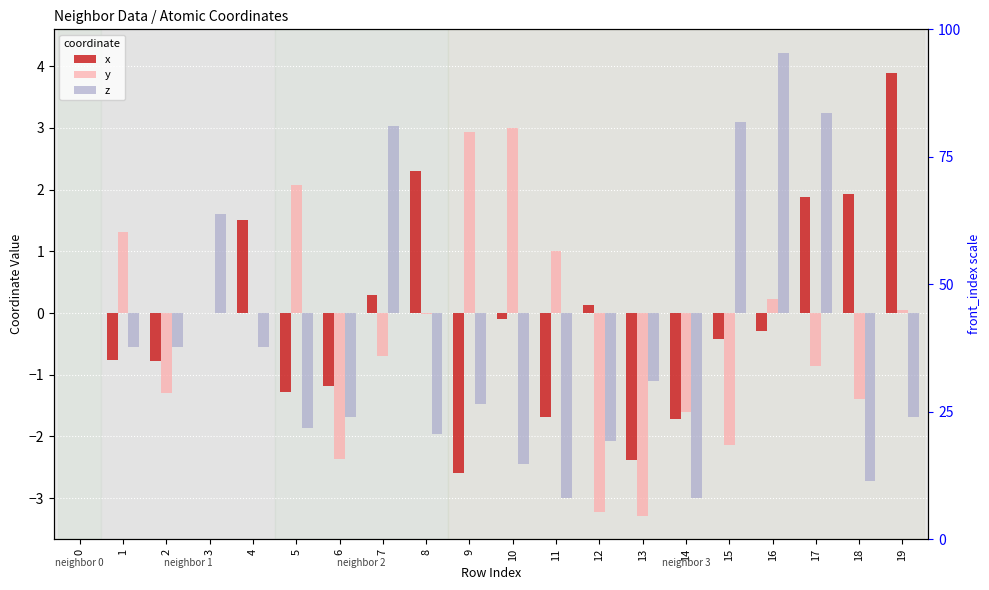

Rank the series at 9 from lowest to highest value.

x, z, y